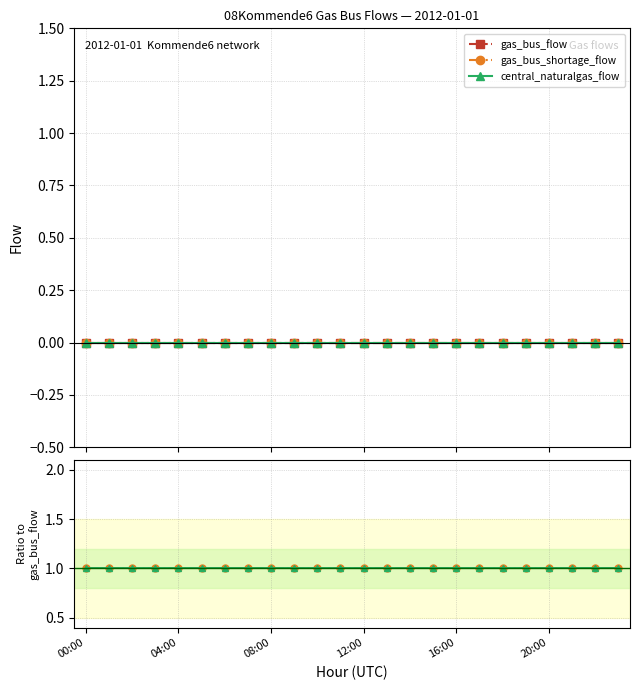

Count the number of data series in this chart.

3